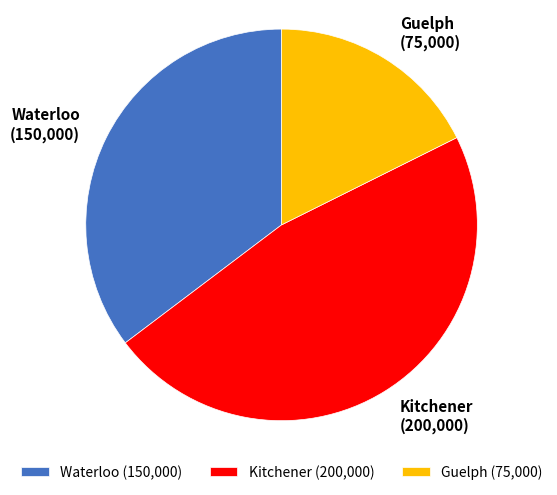

What is the ratio of the value at Guelph to the value at Kitchener?

0.4